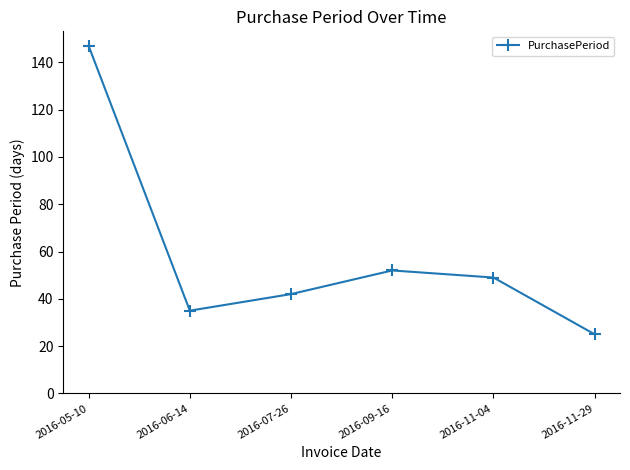

Rank the categories by value from highest to lowest.

2016-05-10, 2016-09-16, 2016-11-04, 2016-07-26, 2016-06-14, 2016-11-29